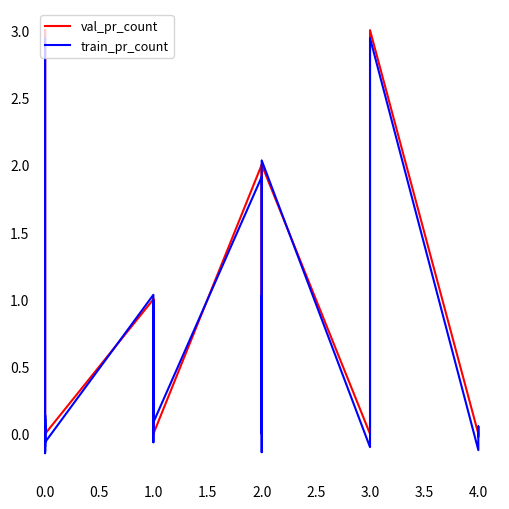

How many val_pr_count values are between 0 and 1?

34